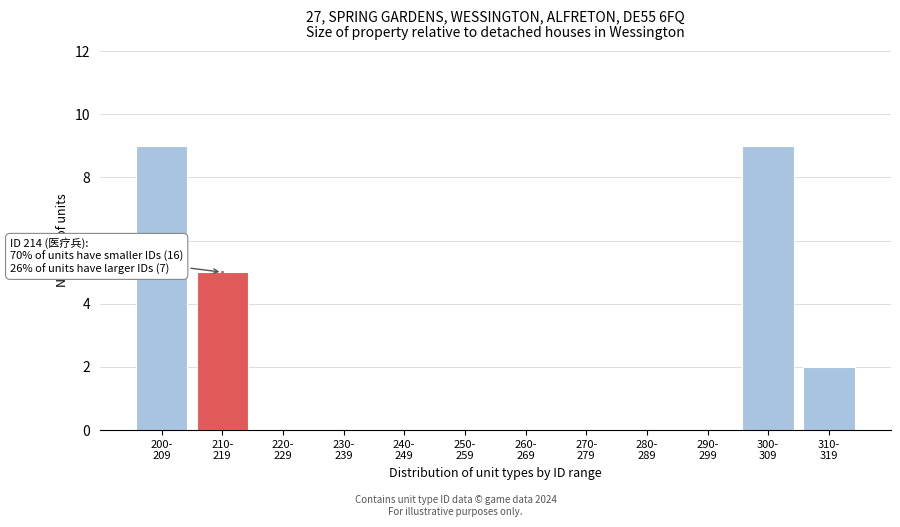

What is the sum of all values?

25